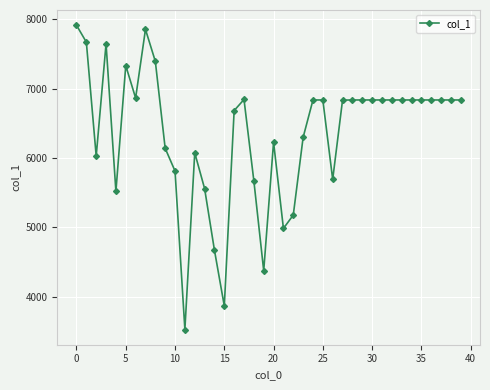

True or false: the data has more than 2 interior local peaks.

True